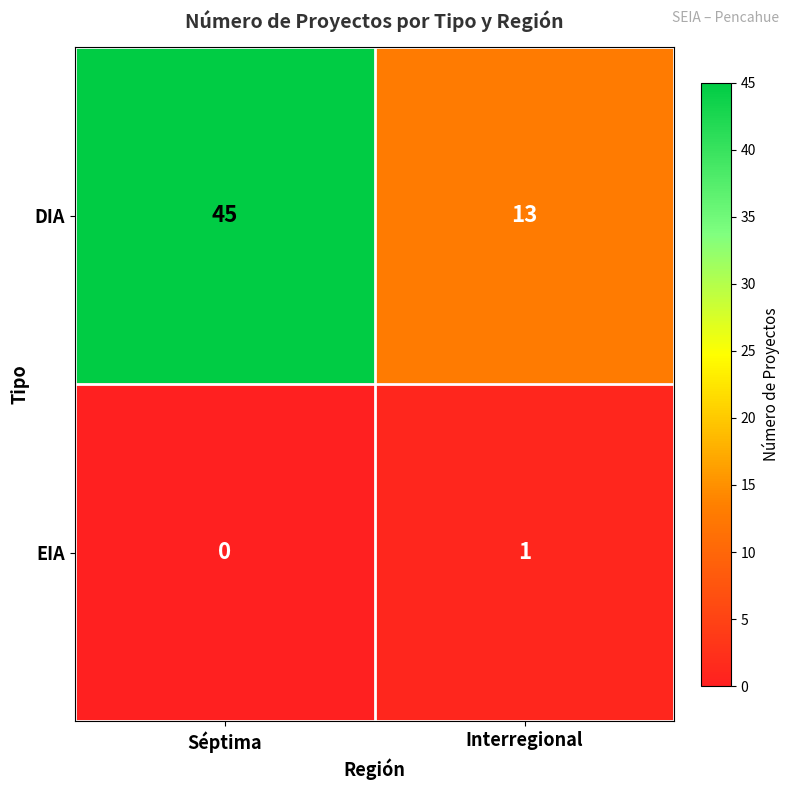

True or false: EIA has a value of 1 at Interregional.

True